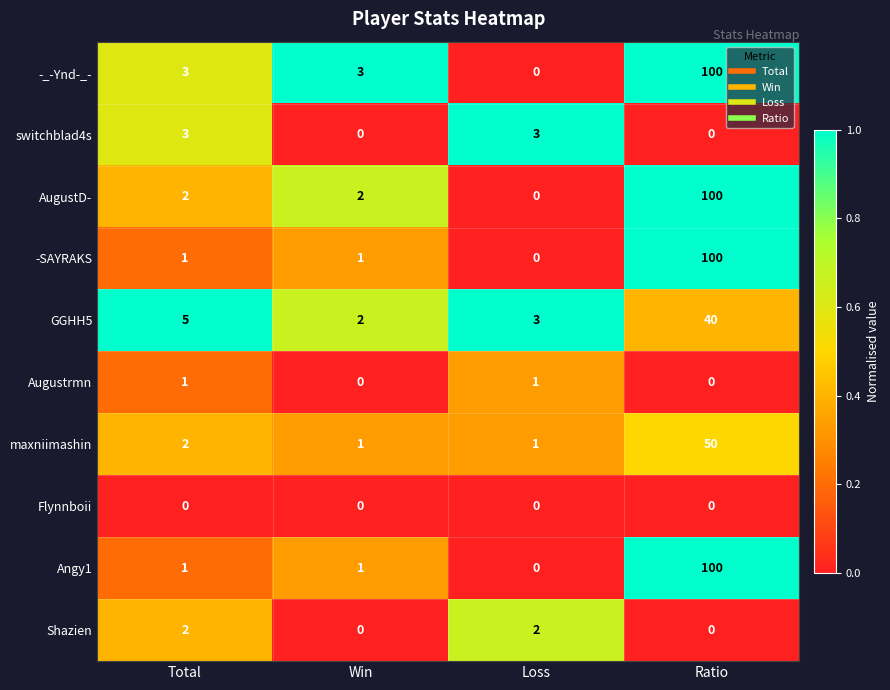

The value of switchblad4s at Ratio is 0. True or false?

True